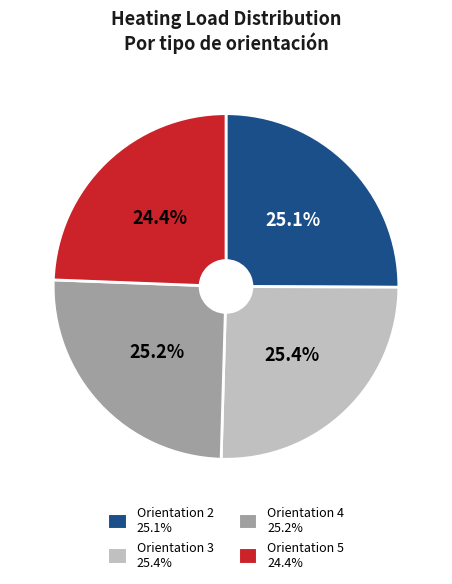

Which slice is the smallest?

Orientation 5